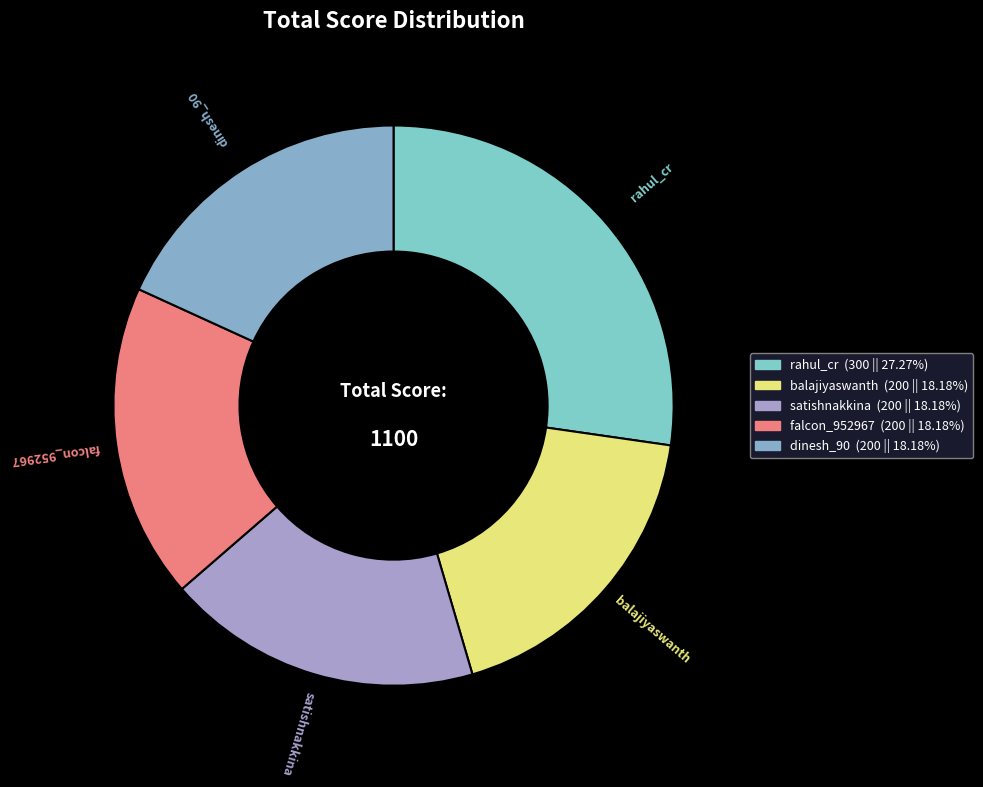

Which slice is the largest?

rahul_cr